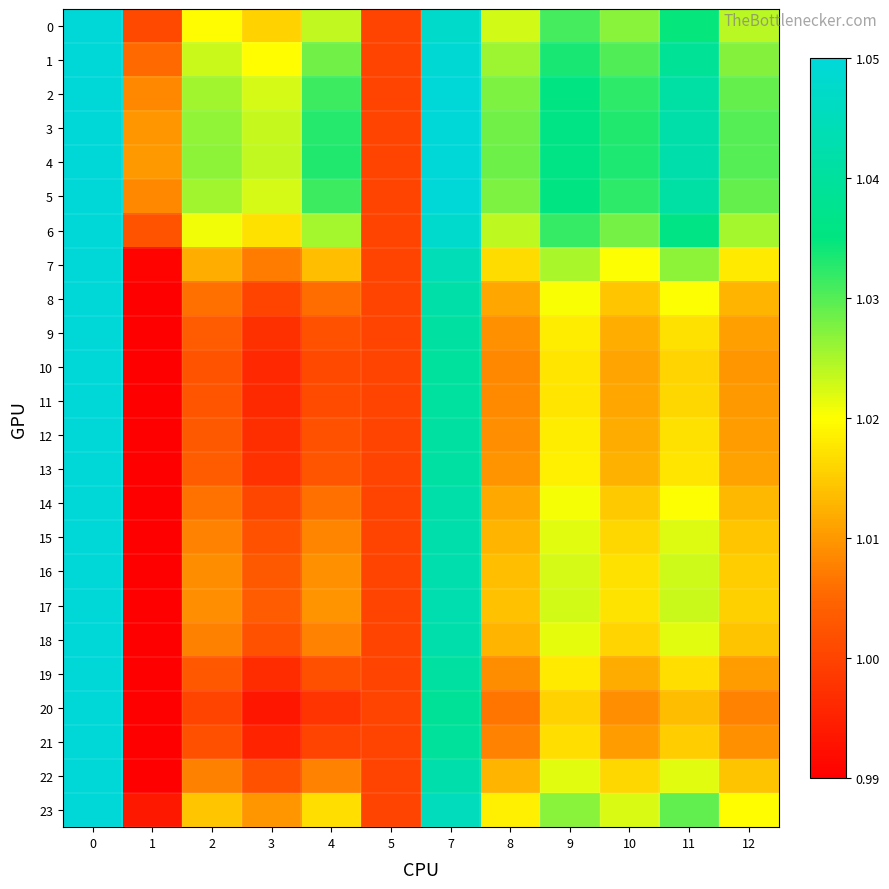

Which series has the largest range (max minus min)?

20